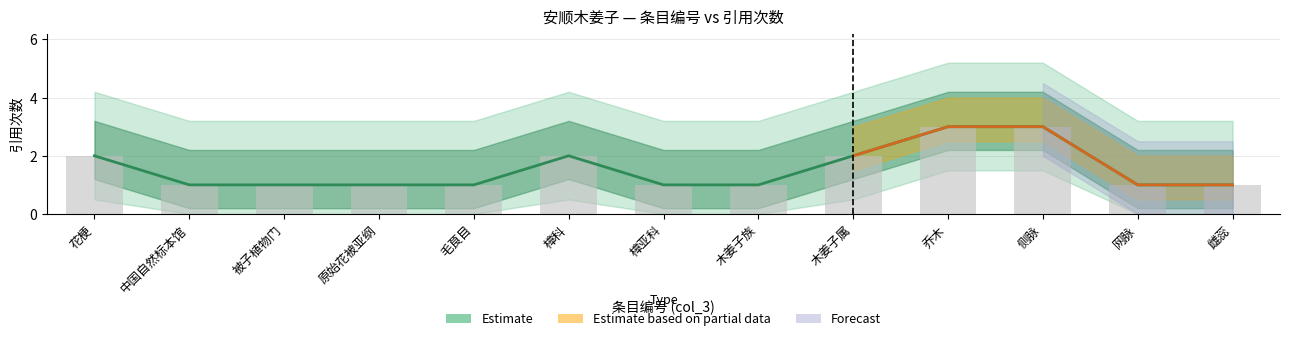

Which has a higher value, 乔木 or 木姜子属?

乔木